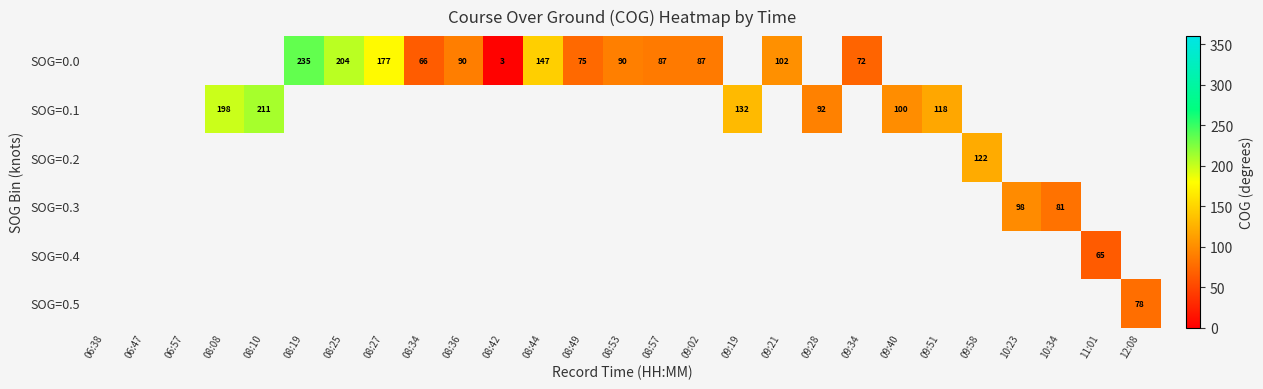

At which category does the chart reach its minimum across all series?

08:42